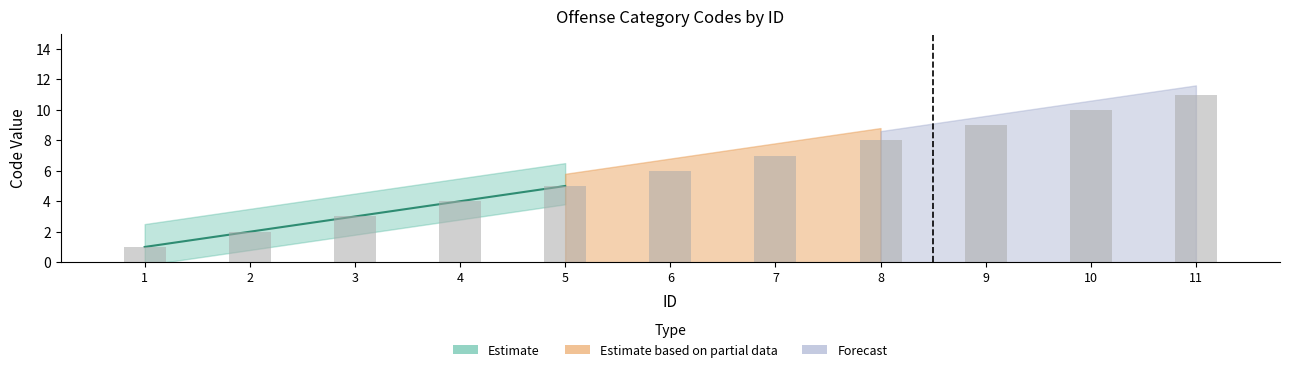

What value does the data have at 8, to the nearest 5?

10